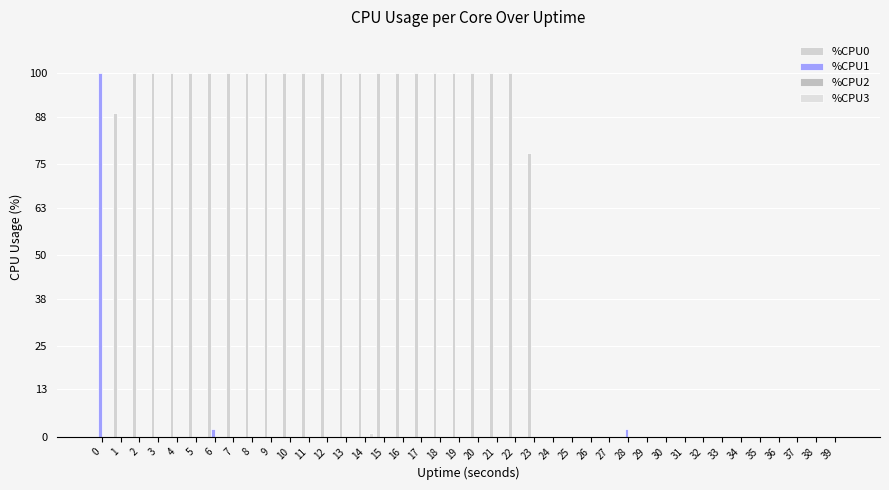

How many data points does each series have?

40